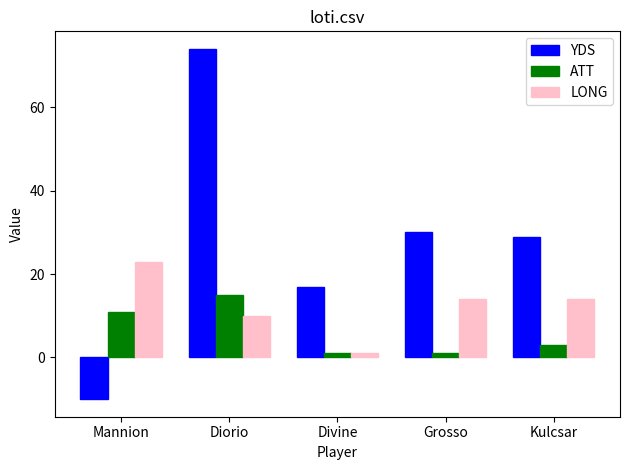

List the series in order of their peak value, lowest first.

ATT, LONG, YDS